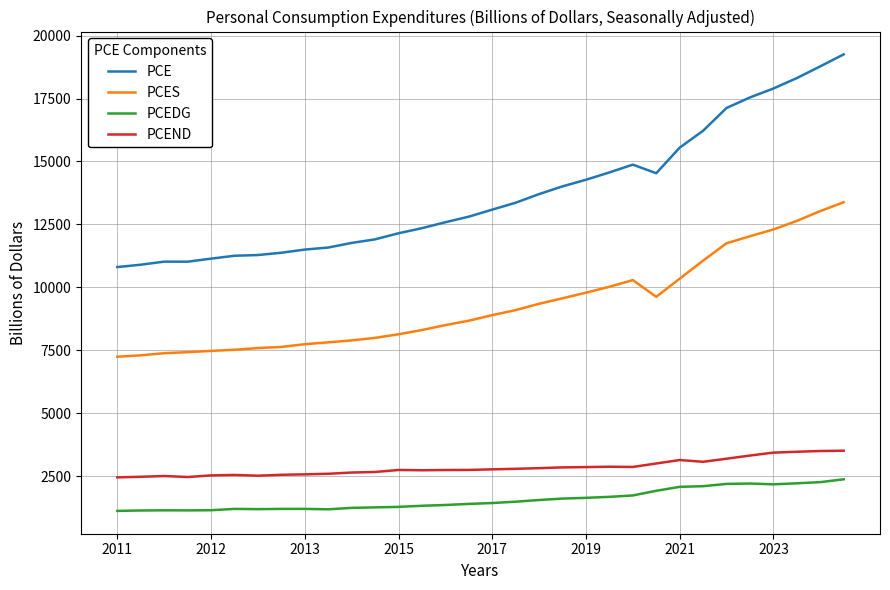

What is the difference between the maximum and second lowest values in the PCES series?

6081.6